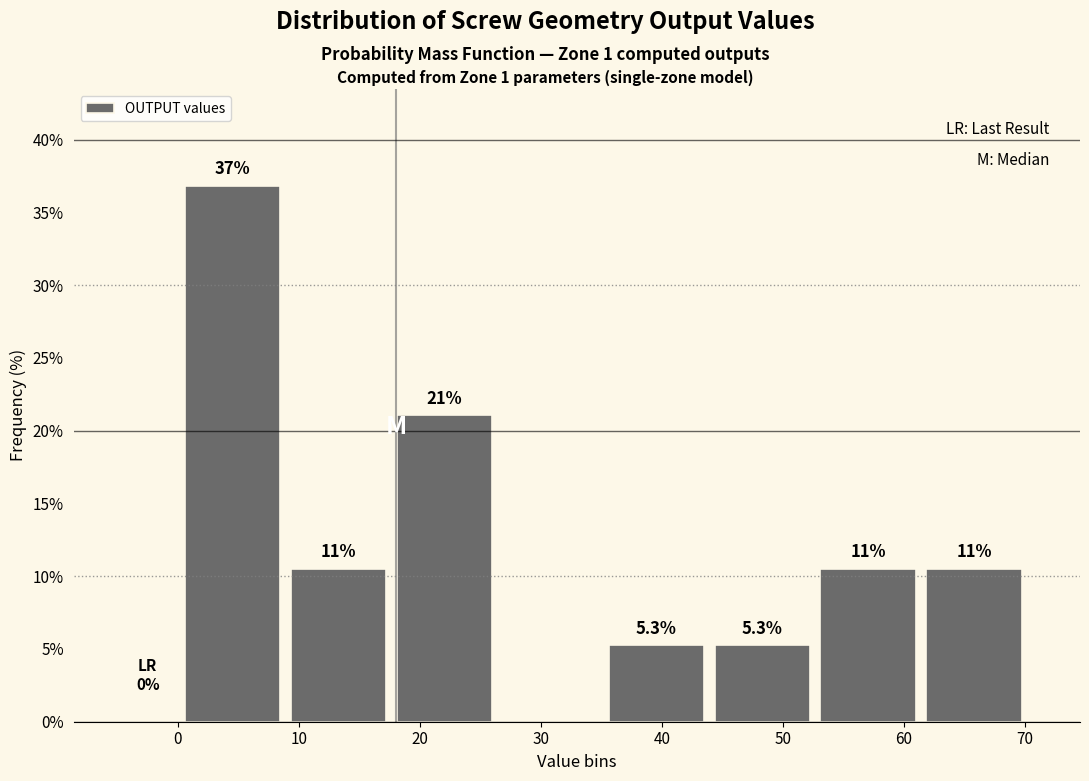

Which range on the x-axis has the tallest bar?

0 to 9